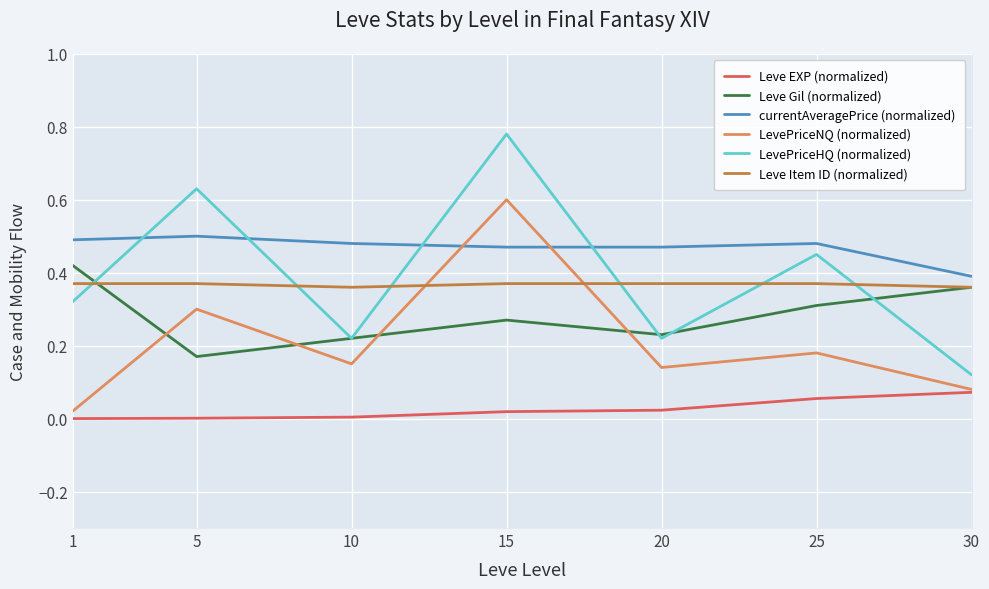

At which category does LevePriceNQ (normalized) reach its first local valley?

10